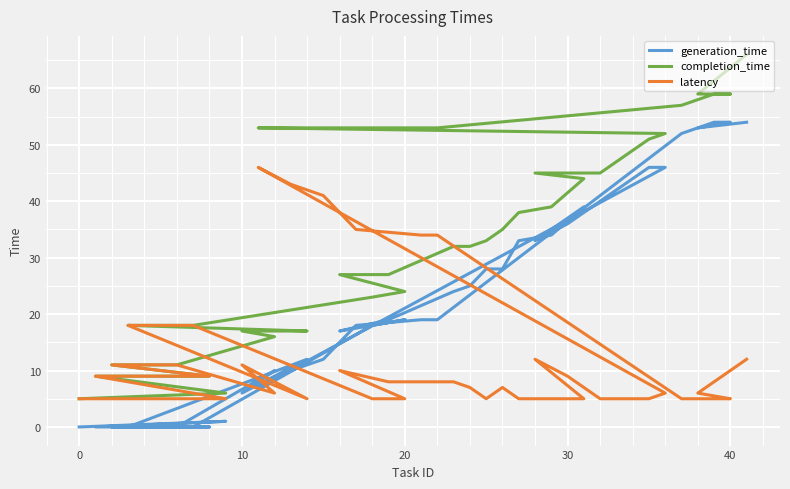

Which series has the widest spread of values?

completion_time